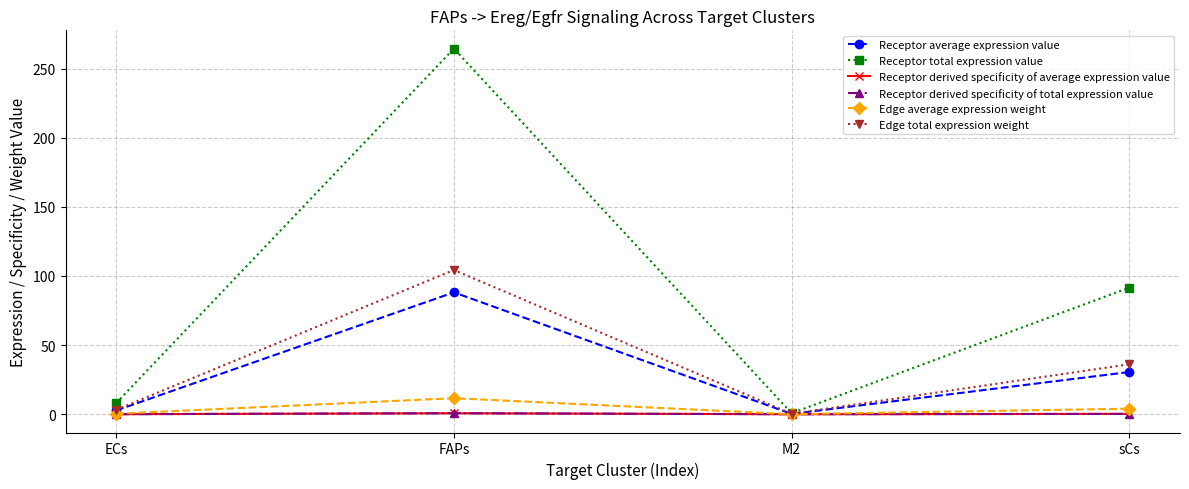

At which category is the sum across all series the highest?

FAPs